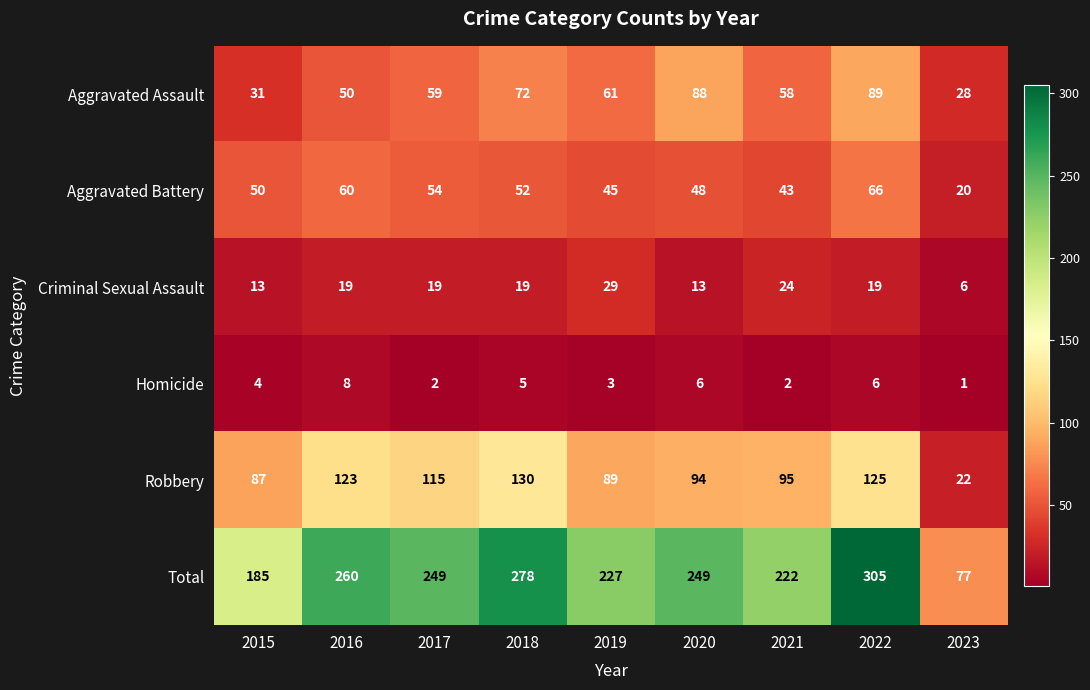

What is the difference between the maximum and minimum values in the Robbery series?

108